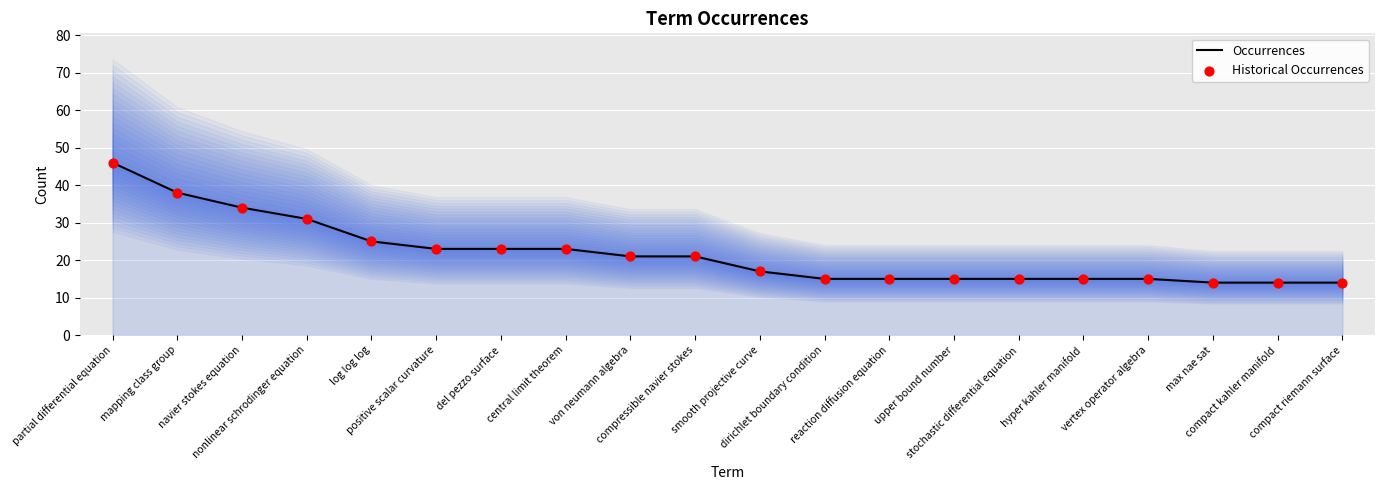

Which series has the widest spread of Y values?

Occurrences